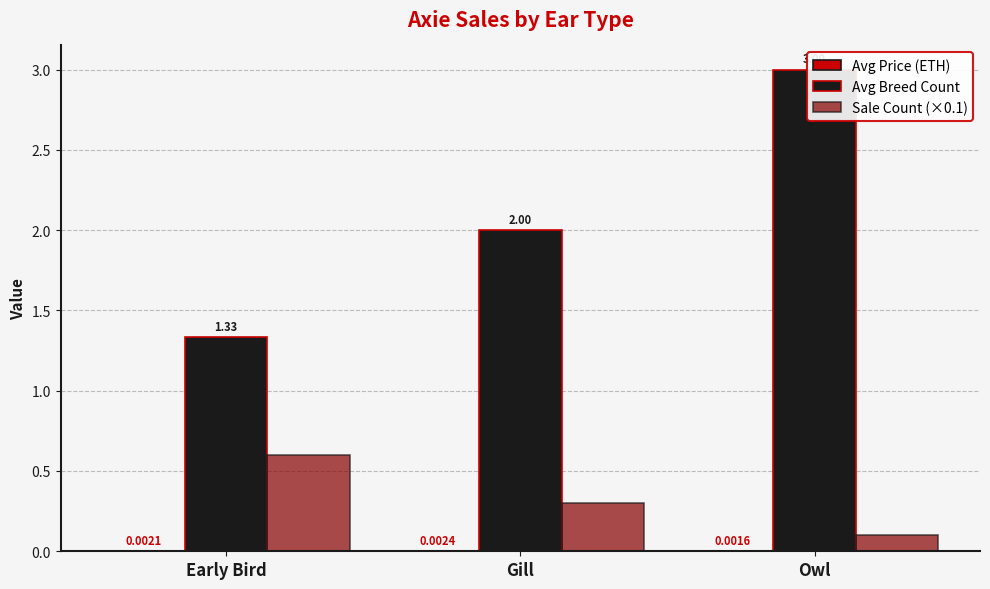

Where is Avg Price (ETH) nearest to the value 0?

Owl